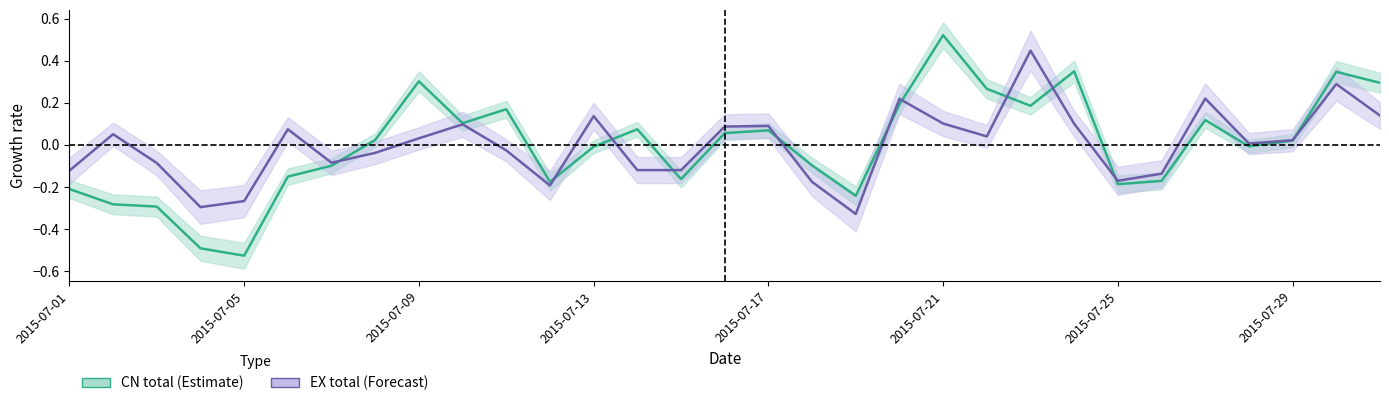

What is the difference between the CN total UV values at 2015-07-25 and 2015-07-17?

0.3